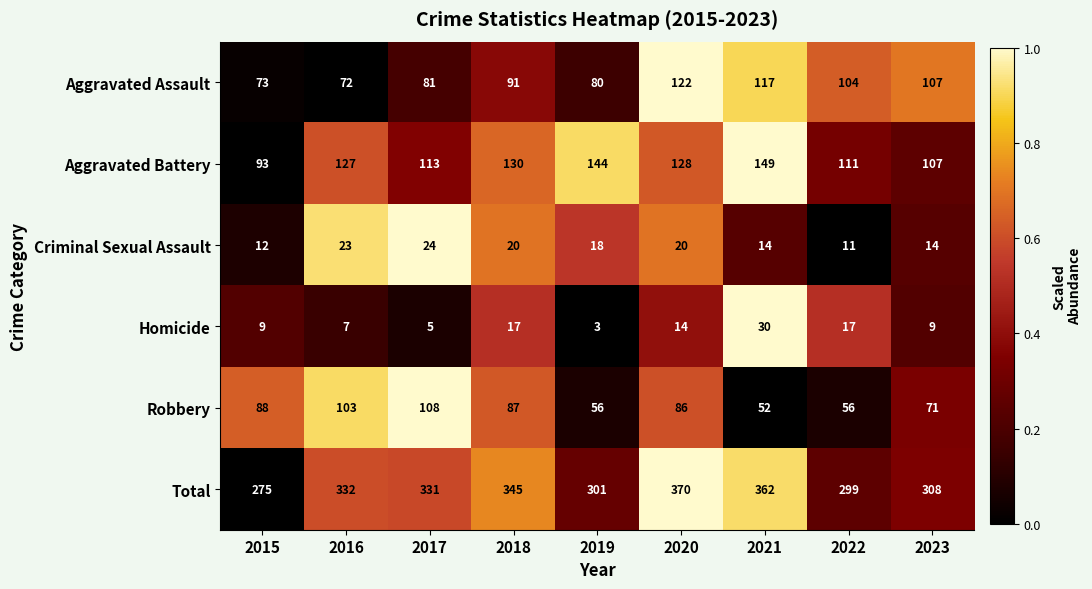

At how many categories does at least one series exceed 145?

9